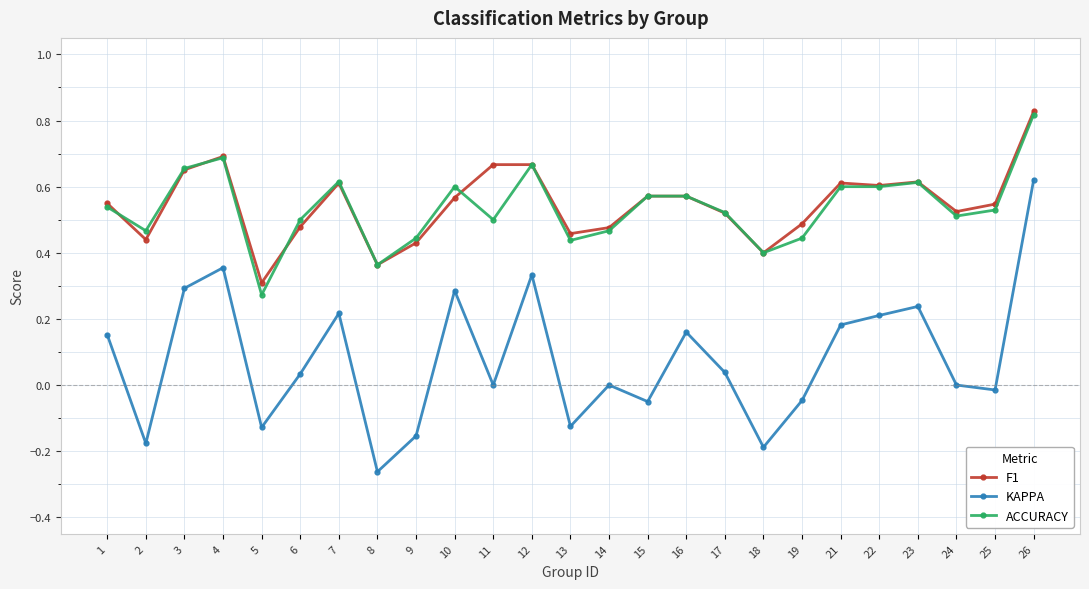

Is the value of KAPPA at 4 greater than the value of F1 at 7?

No